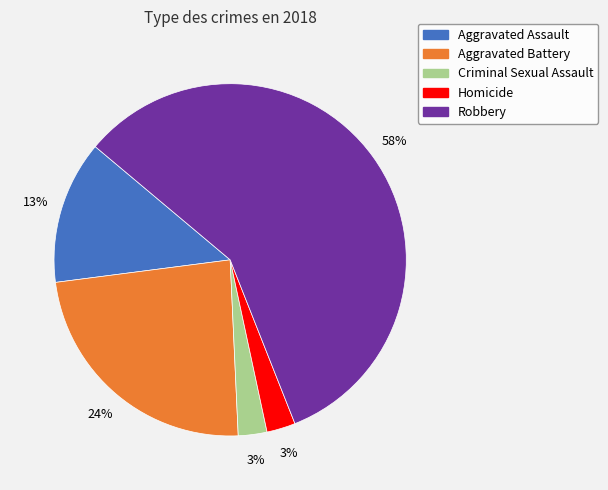

How many segments does this pie chart have?

5